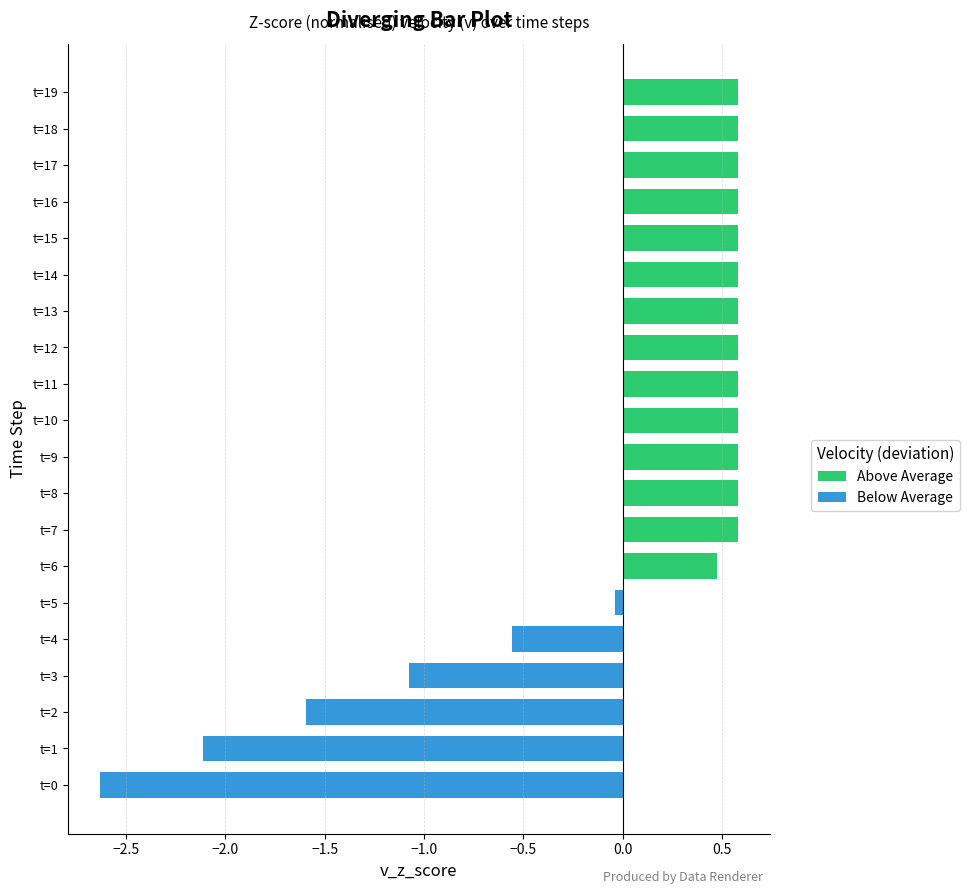

What is the smallest value displayed?

-2.6